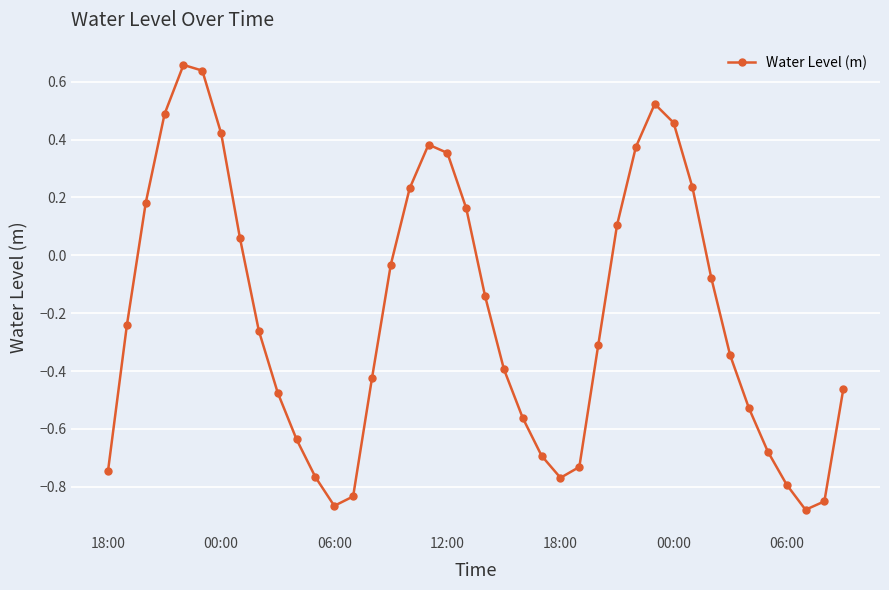

What is the sum of all values?

-8.2